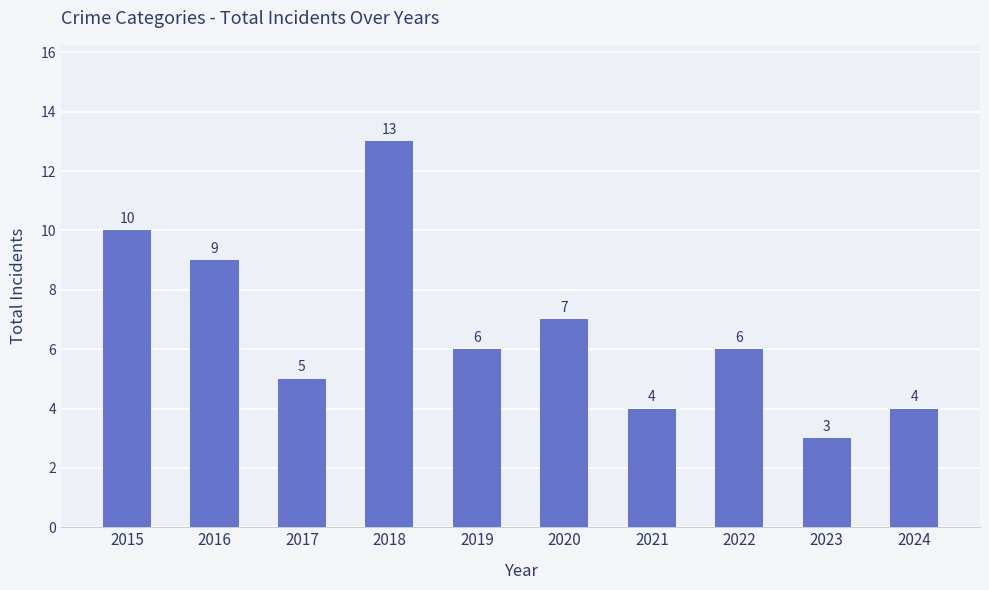

Reading left to right, extract all data points from this chart.

10	9	5	13	6	7	4	6	3	4